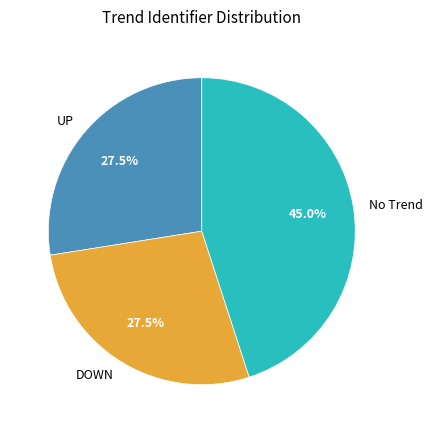

How much of the chart is everything except DOWN?

72.5%